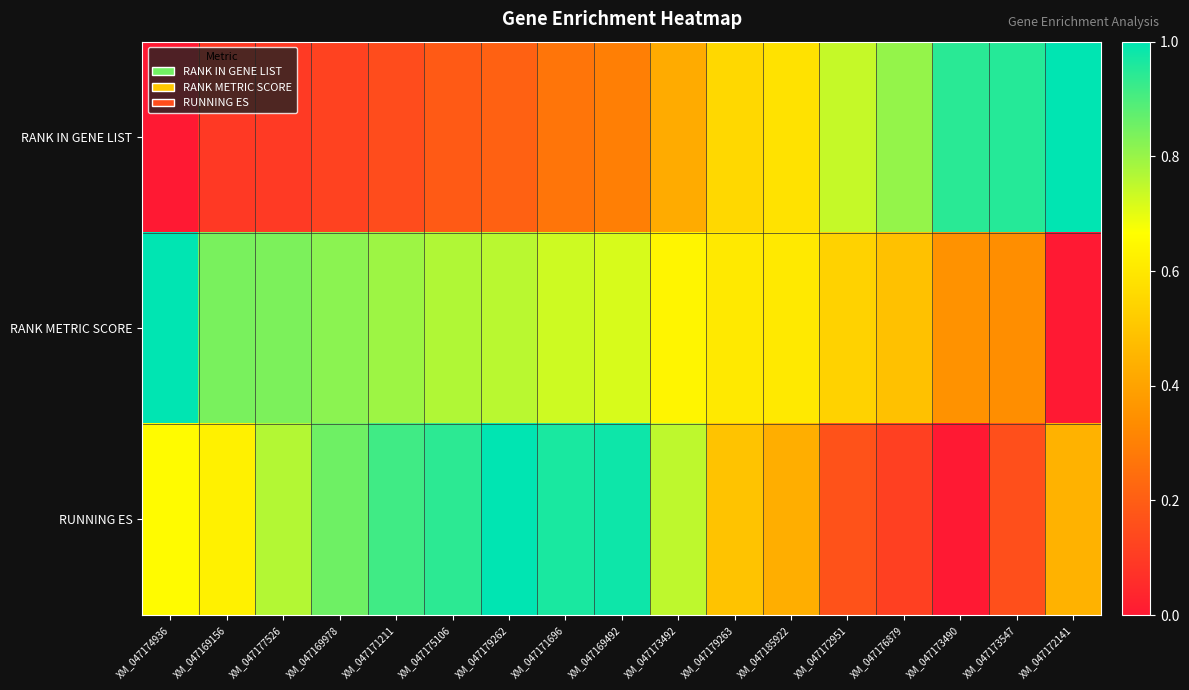

Rank the series by their average value, from highest to lowest.

RANK METRIC SCORE, RUNNING ES, RANK IN GENE LIST